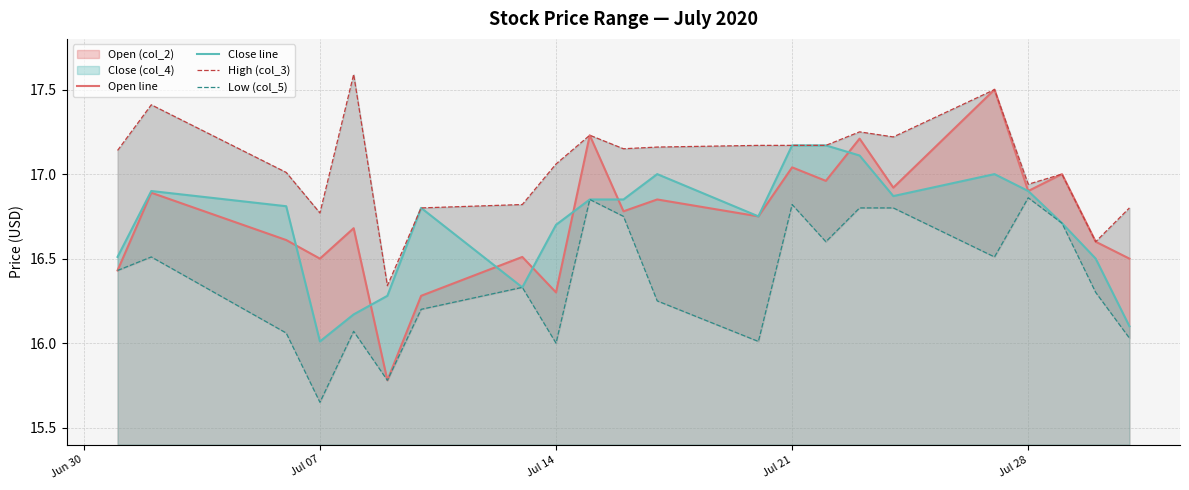

True or false: Low (col_5) and High (col_3) cross at least once.

False